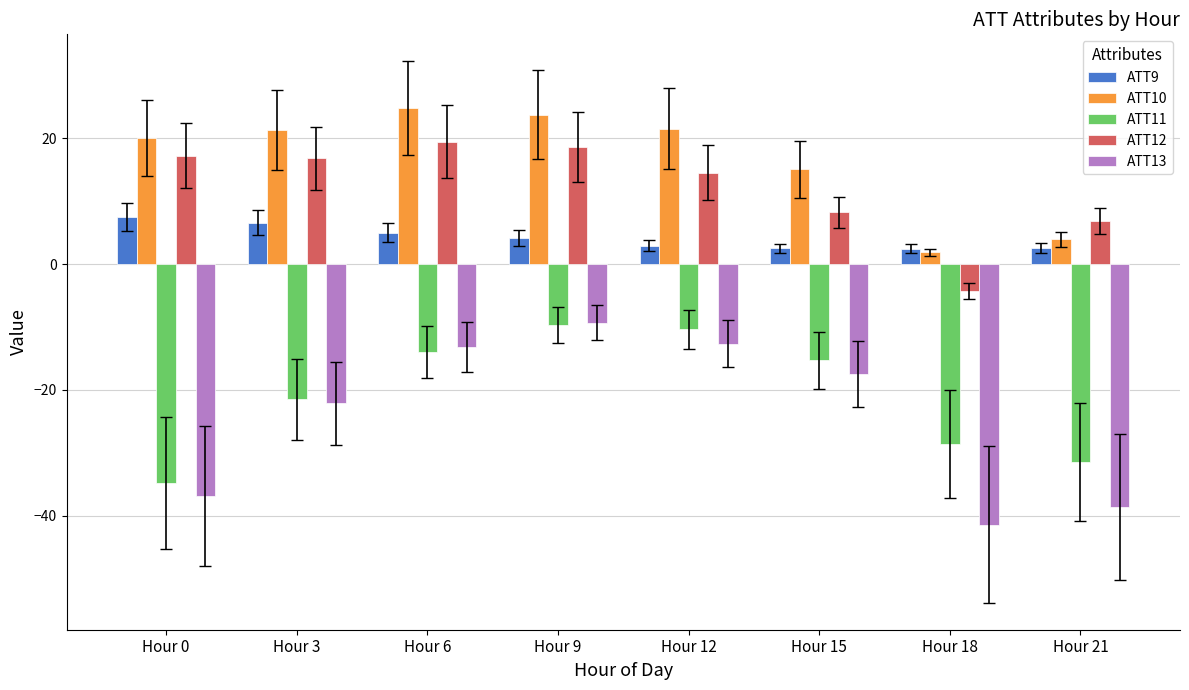

The ATT13 series shows -12.5 at Hour 3. True or false?

False